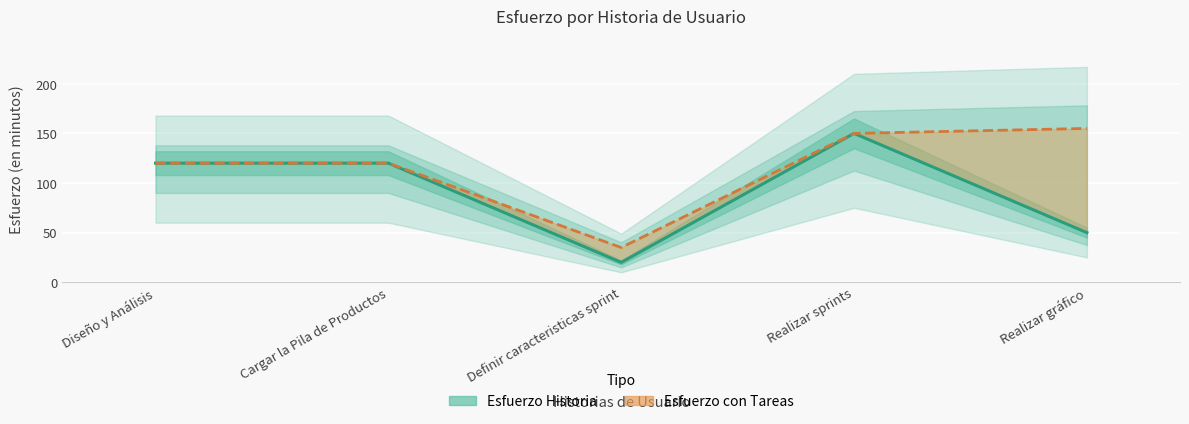

Between Definir caracteristicas sprint and Realizar sprints, which series saw the biggest shift?

Esfuerzo Historia